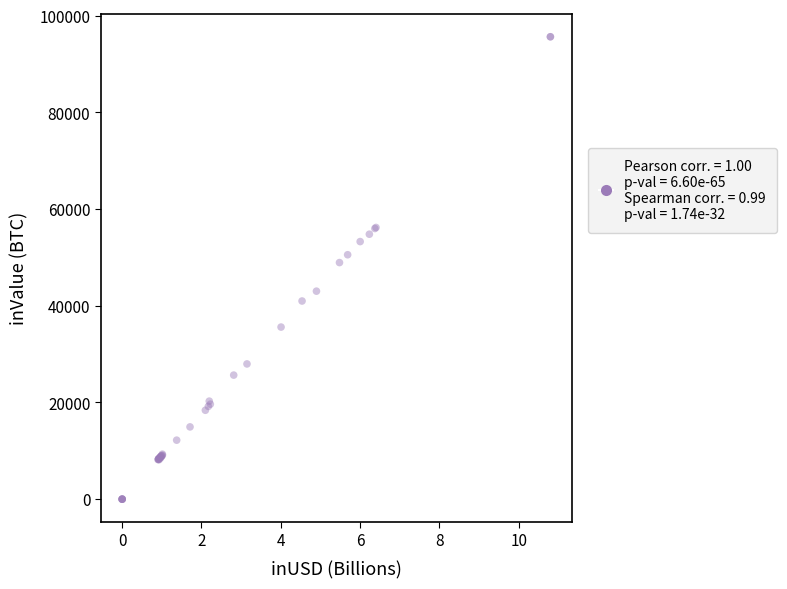

What Y value in the scatter plot is closest to 47819?

48933.5